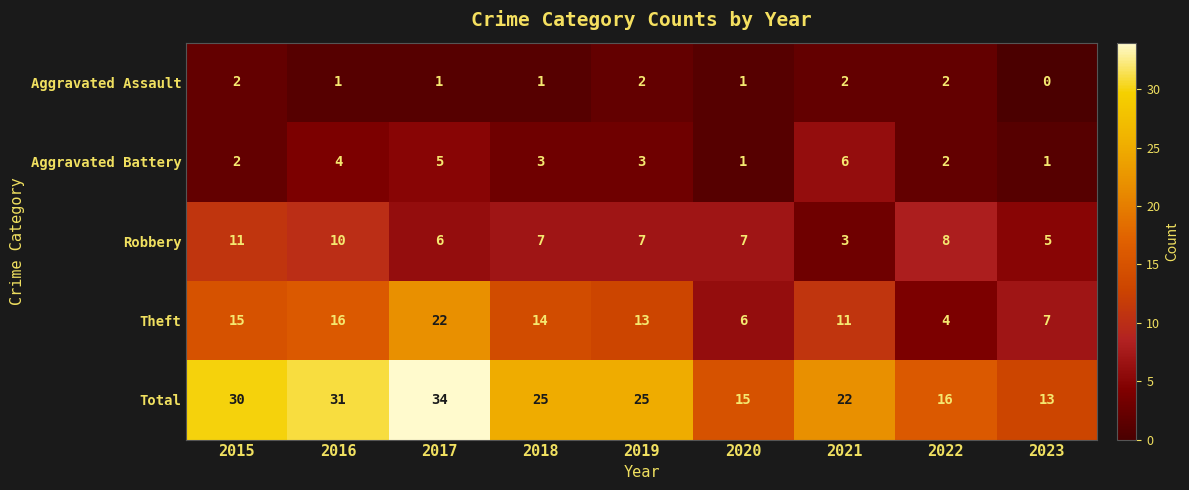

Which series changed the most between 2016 and 2023?

Total